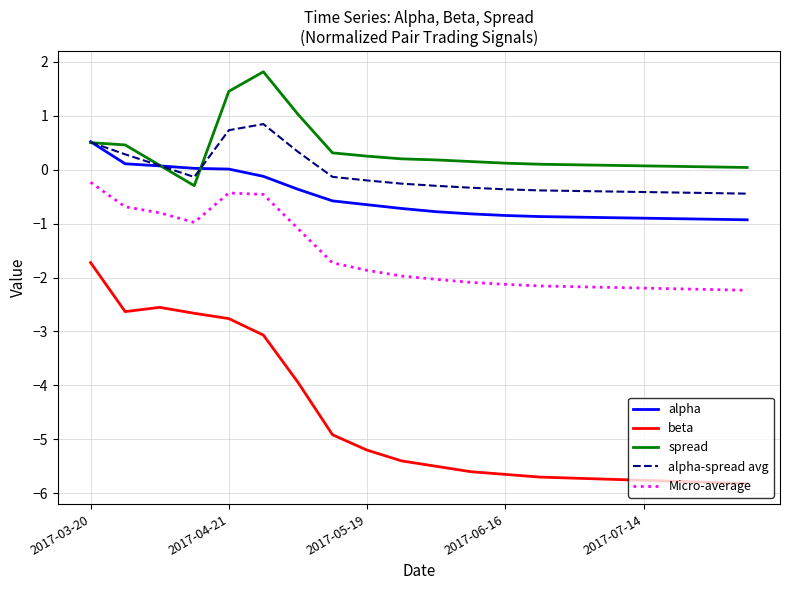

Which series has the widest spread of values?

beta